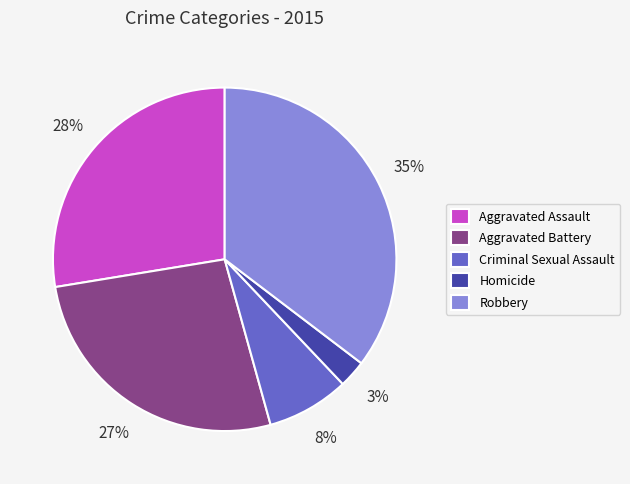

To the nearest percent, what is the combined percentage of Criminal Sexual Assault and Robbery?

43%